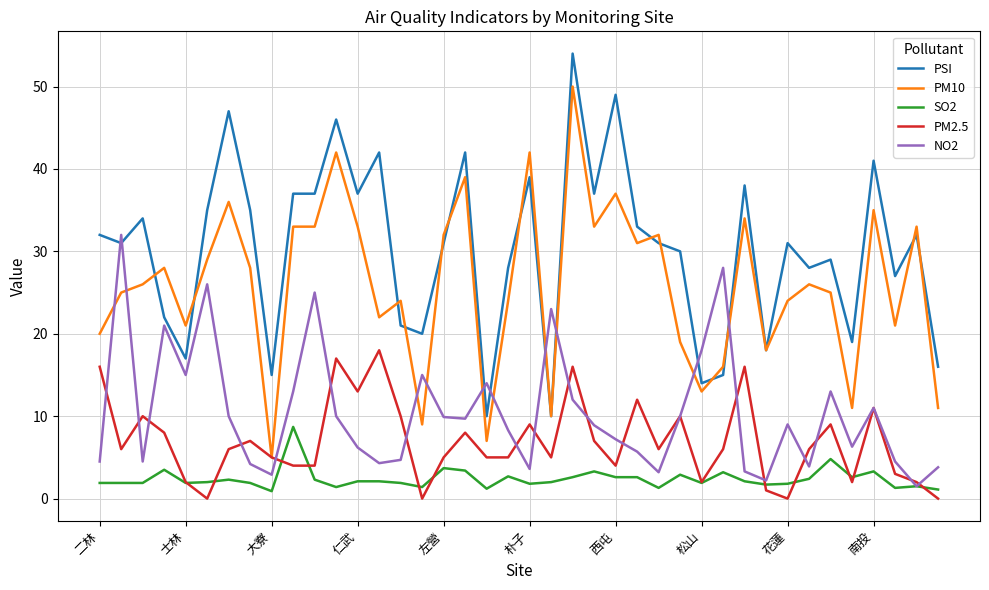

True or false: PM2.5 and PSI intersect in this chart.

False